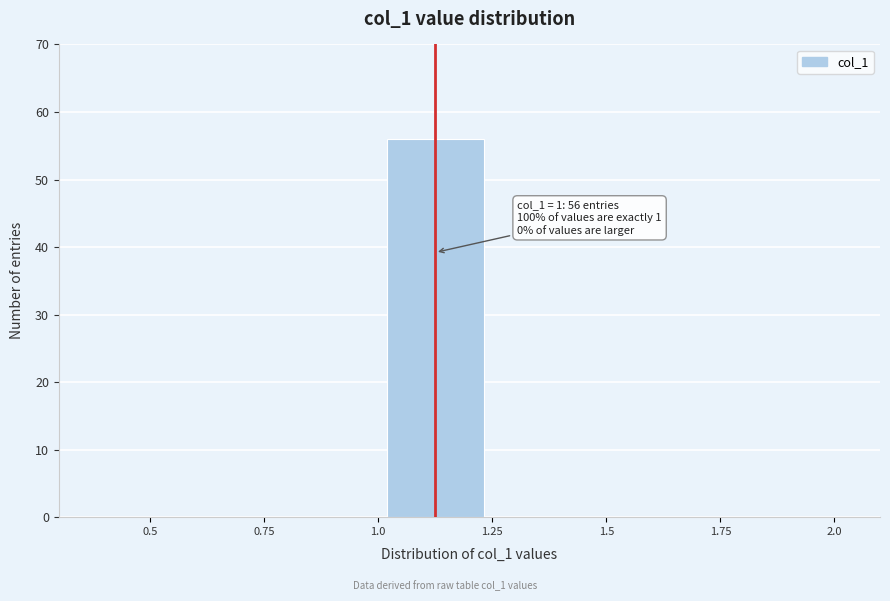

Over which range of the x-axis is the bar tallest?

1.0 to 1.25